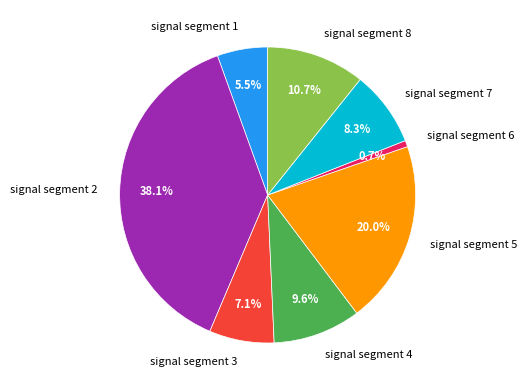

Rank the categories by value from lowest to highest.

signal segment 6, signal segment 1, signal segment 3, signal segment 7, signal segment 4, signal segment 8, signal segment 5, signal segment 2